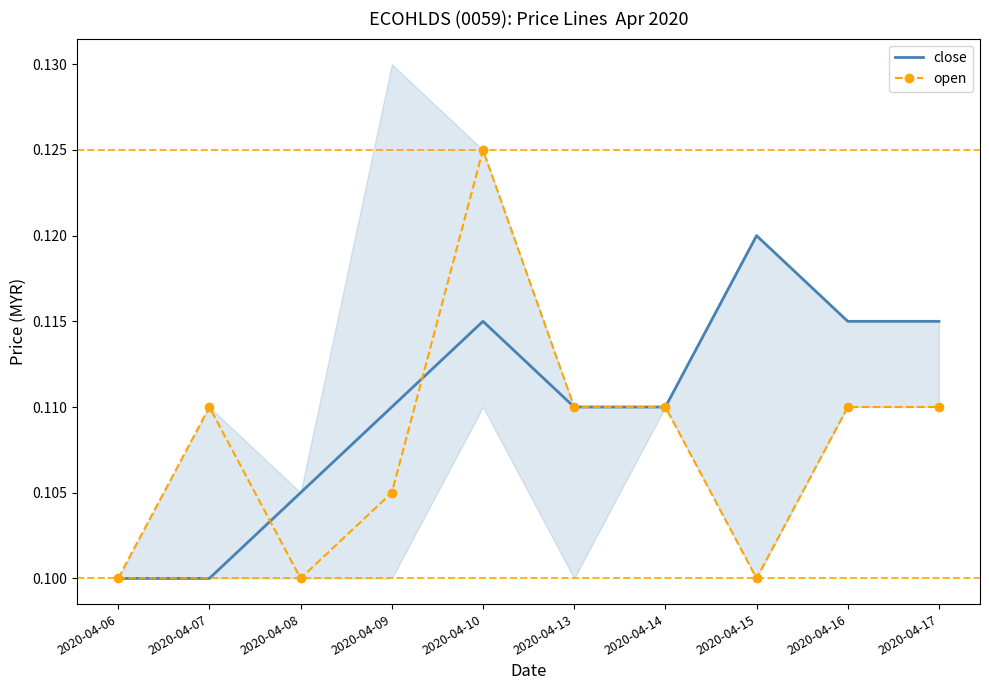

Reading left to right, list all the values displayed in this chart.

close: 2020-04-06=0.1	2020-04-07=0.1	2020-04-08=0.1	2020-04-09=0.1	2020-04-10=0.1	2020-04-13=0.1	2020-04-14=0.1	2020-04-15=0.1	2020-04-16=0.1	2020-04-17=0.1
open: 2020-04-06=0.1	2020-04-07=0.1	2020-04-08=0.1	2020-04-09=0.1	2020-04-10=0.1	2020-04-13=0.1	2020-04-14=0.1	2020-04-15=0.1	2020-04-16=0.1	2020-04-17=0.1